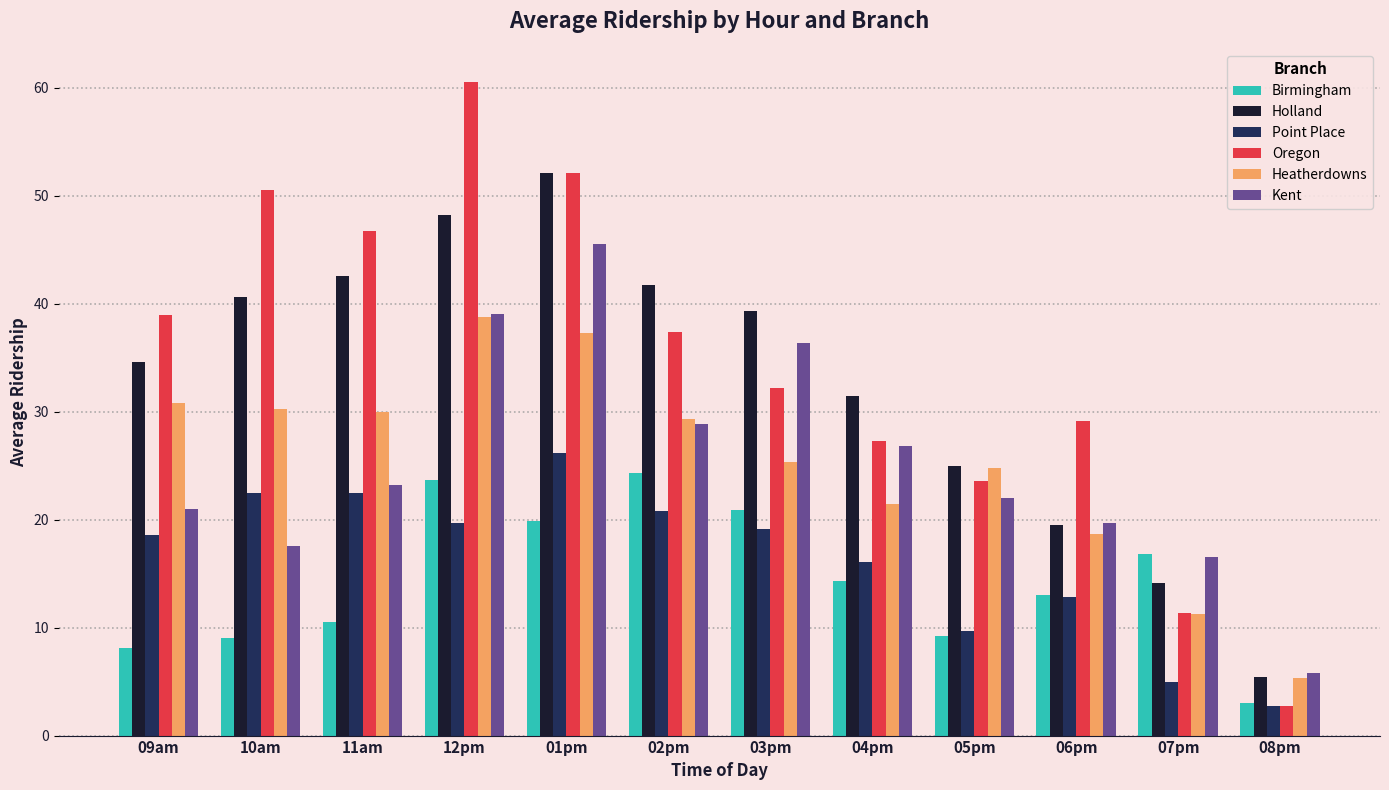

Between 04pm and 07pm, which series saw the biggest shift?

Holland